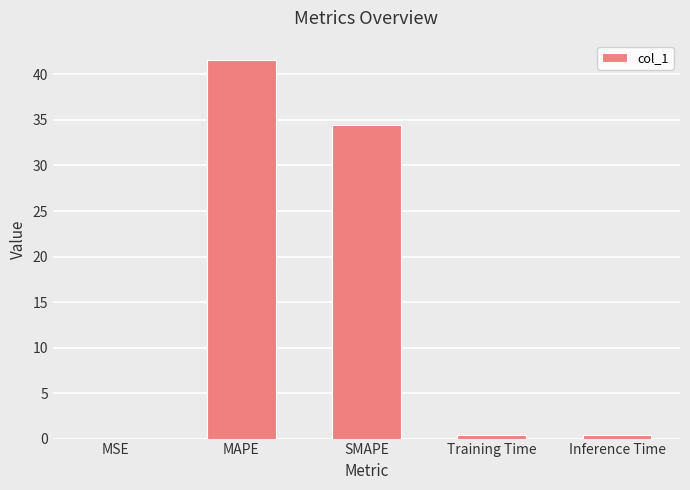

Which category has the highest value across all series?

MAPE